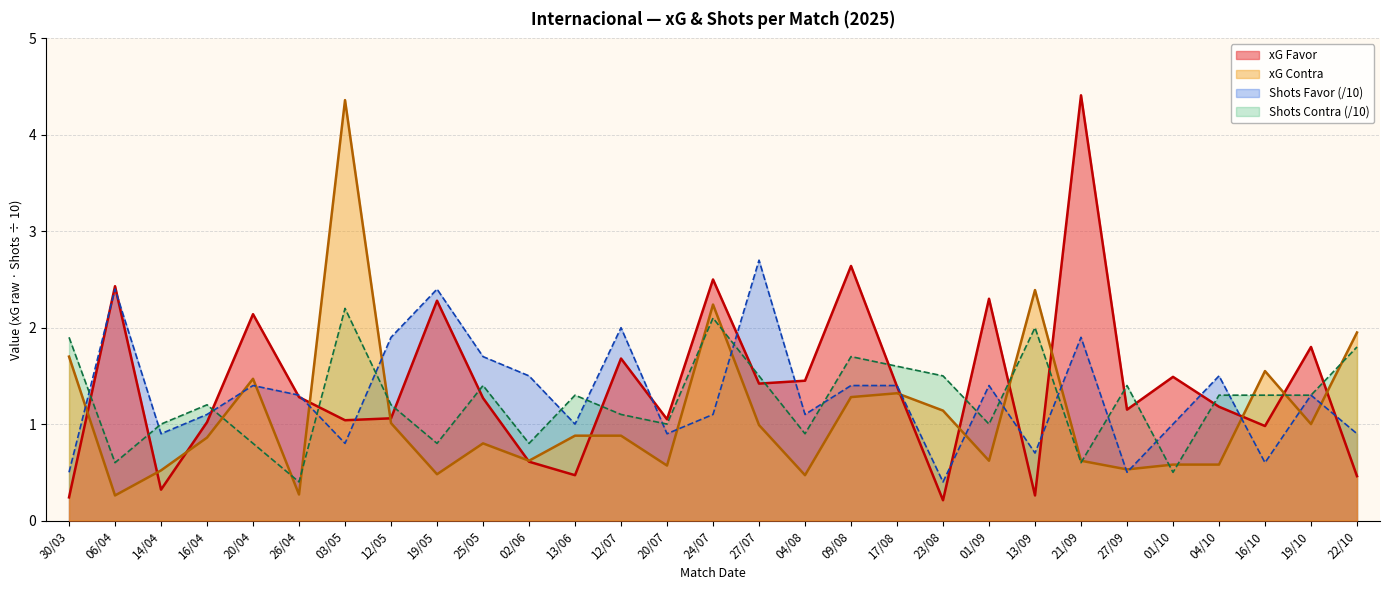

What position from the right is 02/06?

19